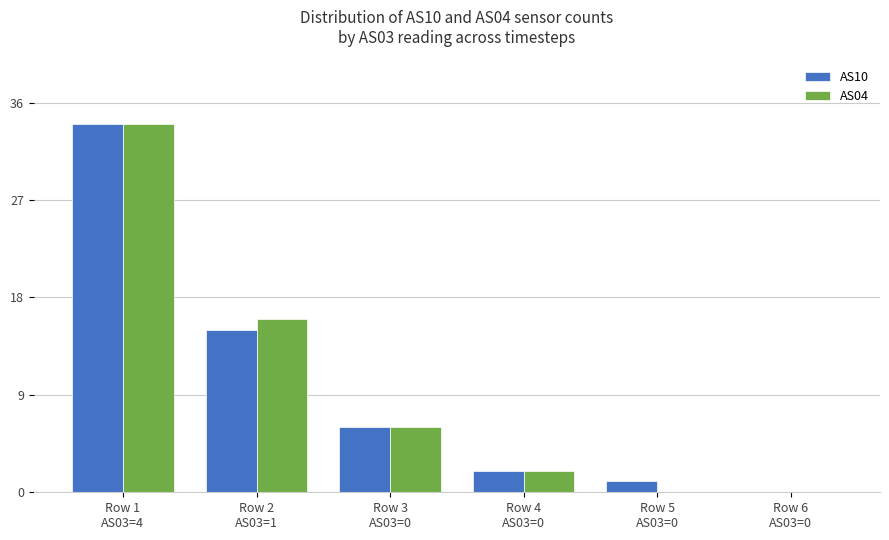

What is the greatest value displayed?

34